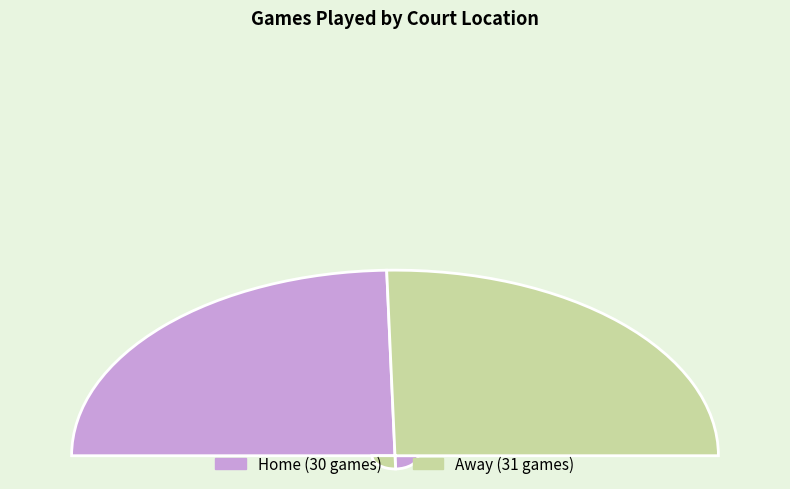

Which has a higher value, home or away?

away